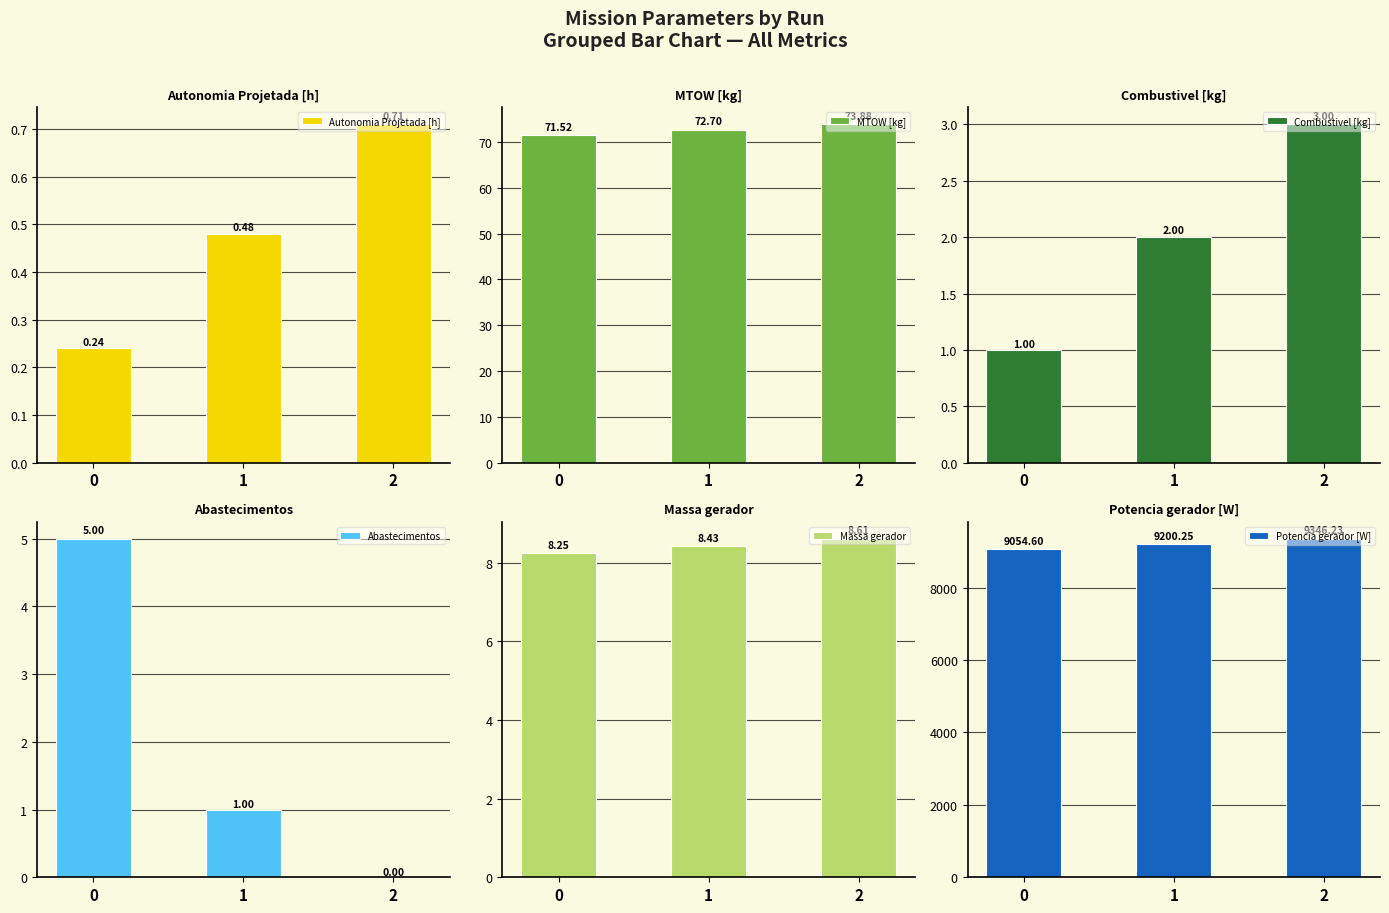

Count the number of data series in this chart.

6